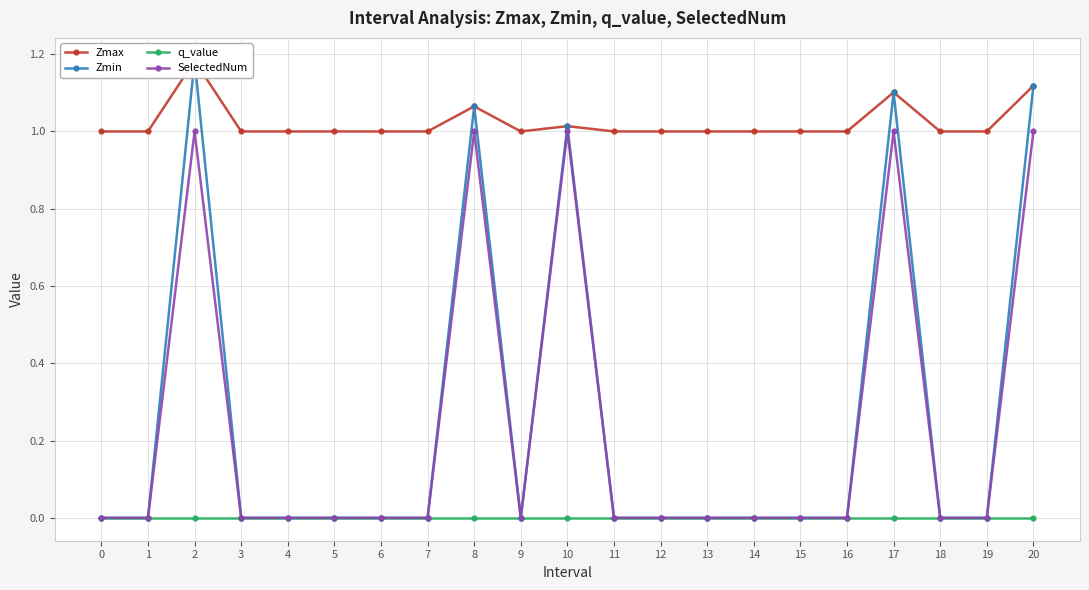

True or false: Zmax and SelectedNum cross at least once.

False